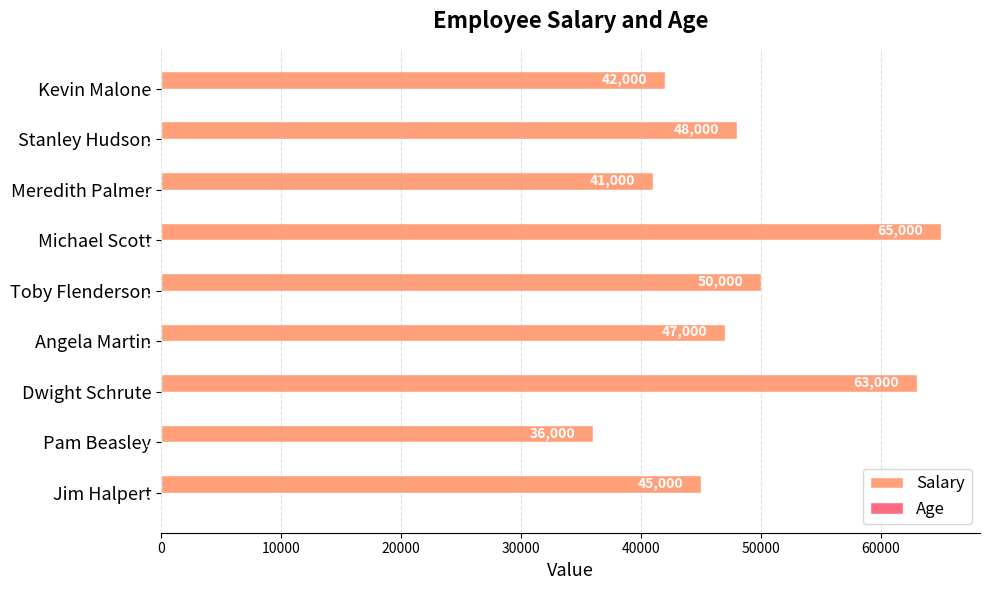

The value of Salary at Meredith Palmer is 41000. True or false?

True